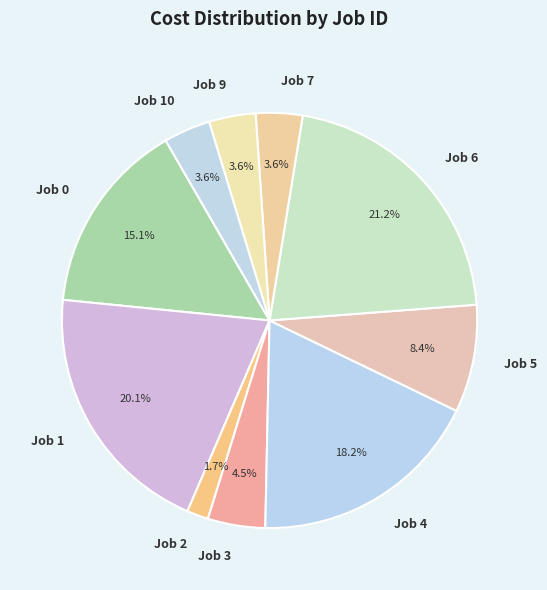

To the nearest percent, what is the average slice percentage?

10%